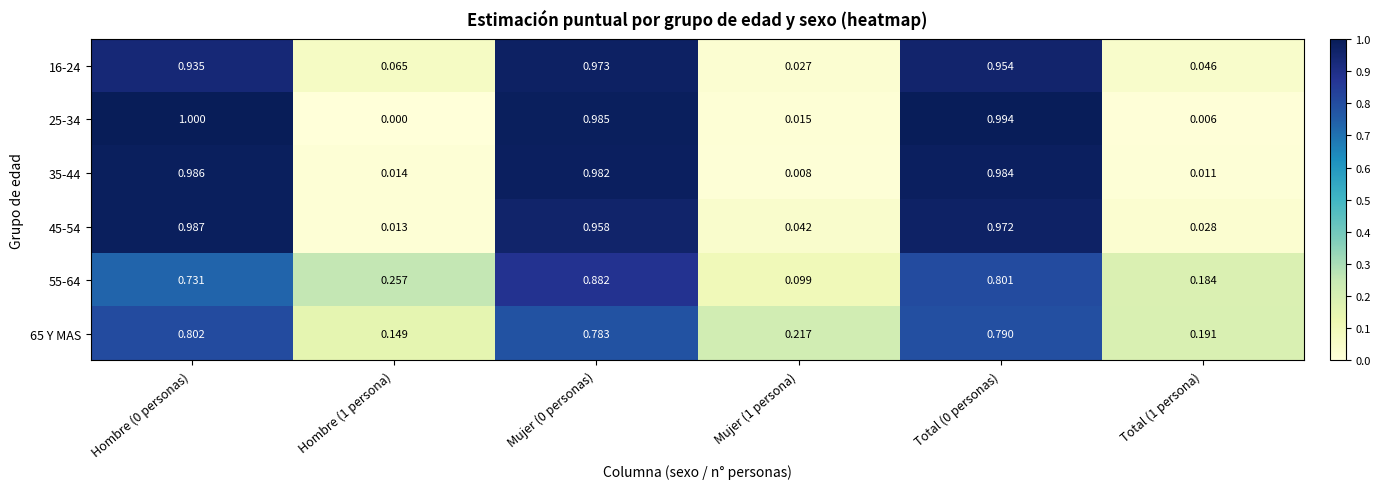

Is the value of 16-24 at Hombre (0 personas) greater than the value of 35-44 at Mujer (0 personas)?

No